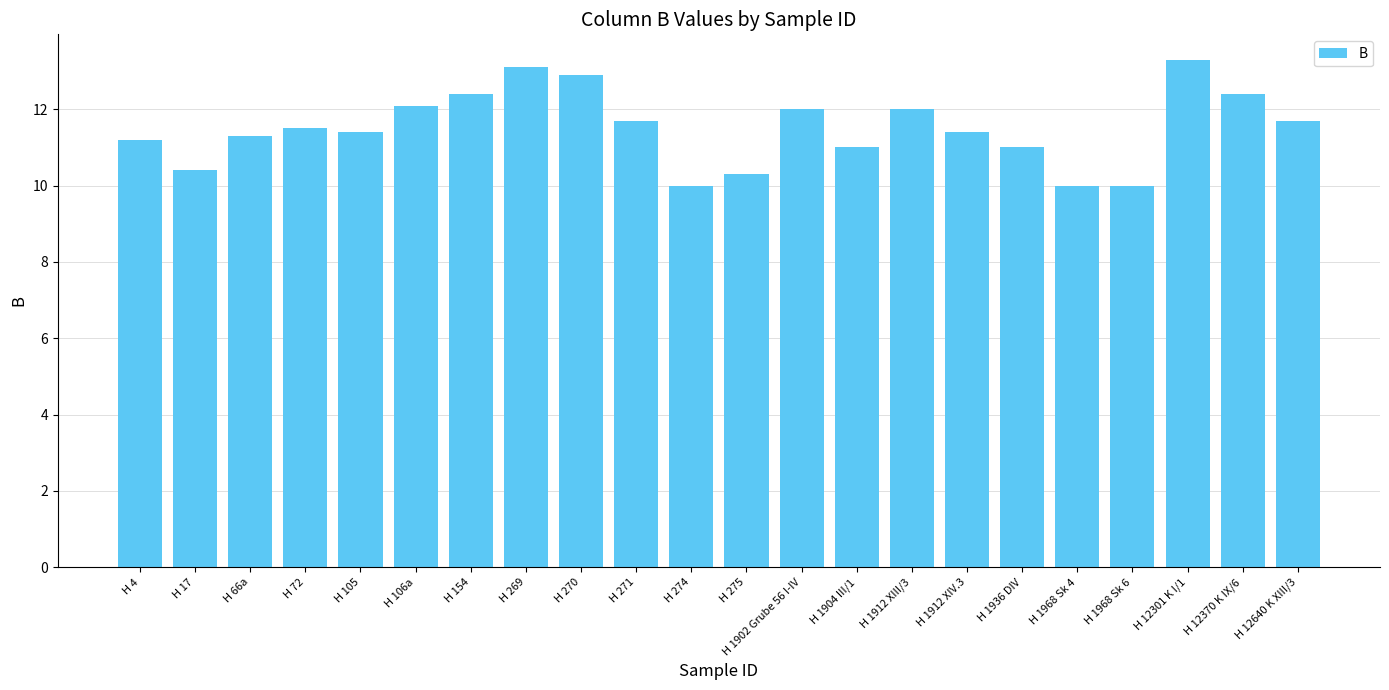

What is the approximate value at H 275?

10.3